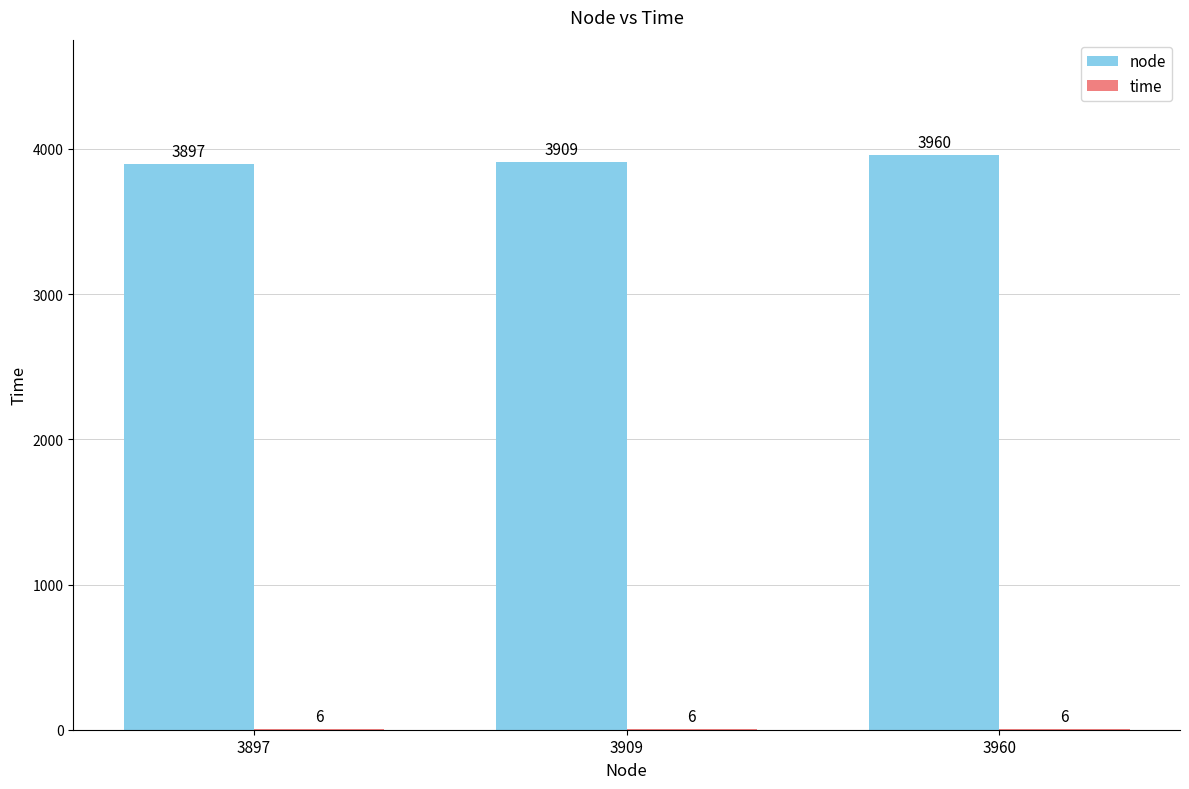

How many node values are between 3897 and 3960?

3